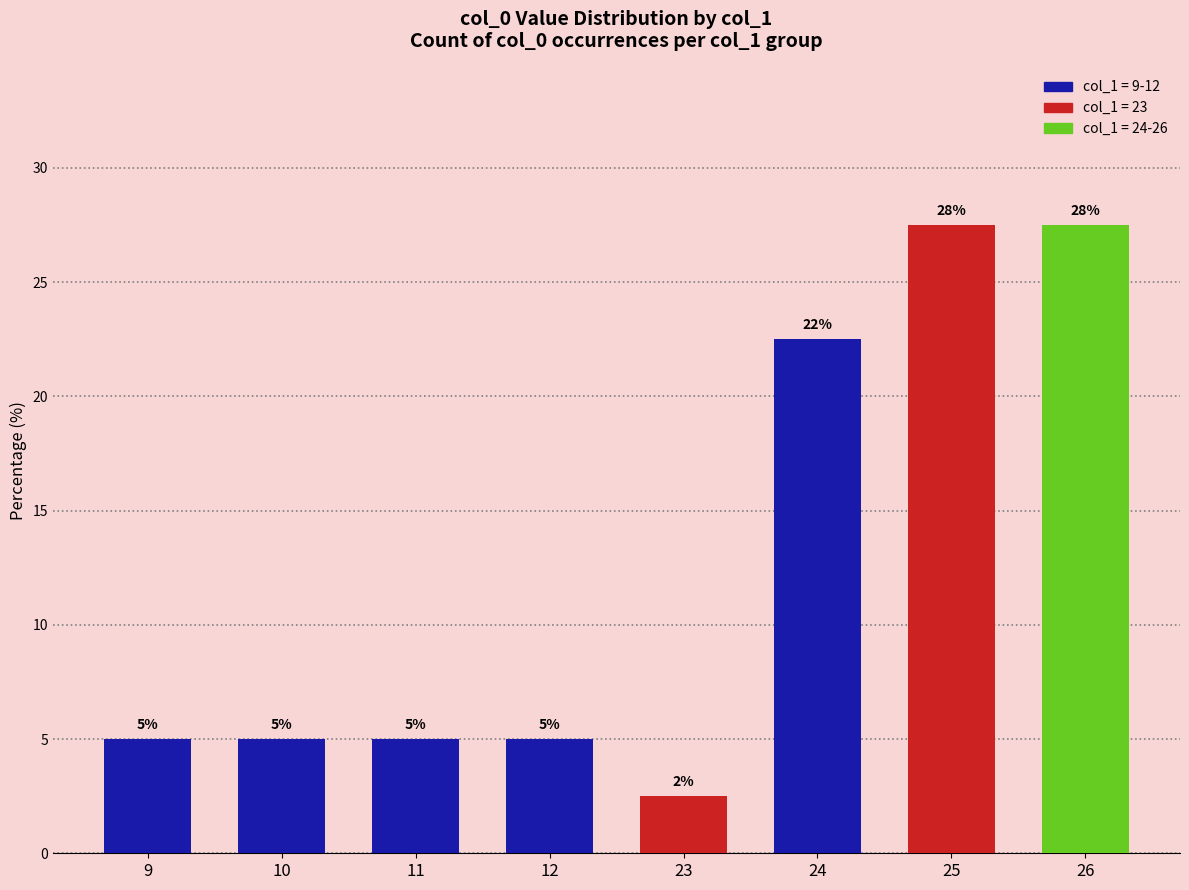

What is the value of the 8th bar from the left?

27.5